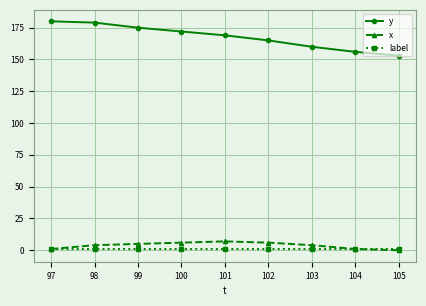

Reading left to right, extract all data points from this chart.

y: 180	179	175	172	169	165	160	156	153
x: 1	4	5	6	7	6	4	1	0
label: 1	1	1	1	1	1	1	1	1